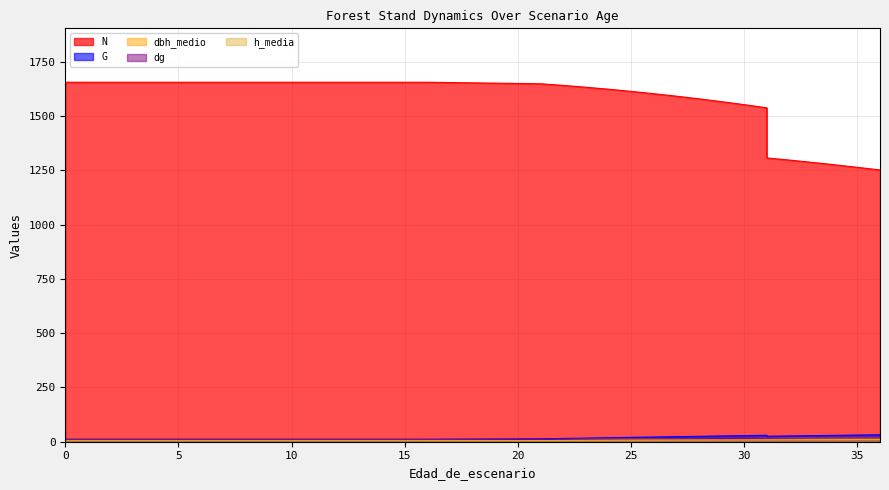

What is the difference between the dg values at 36 and 12?

8.6